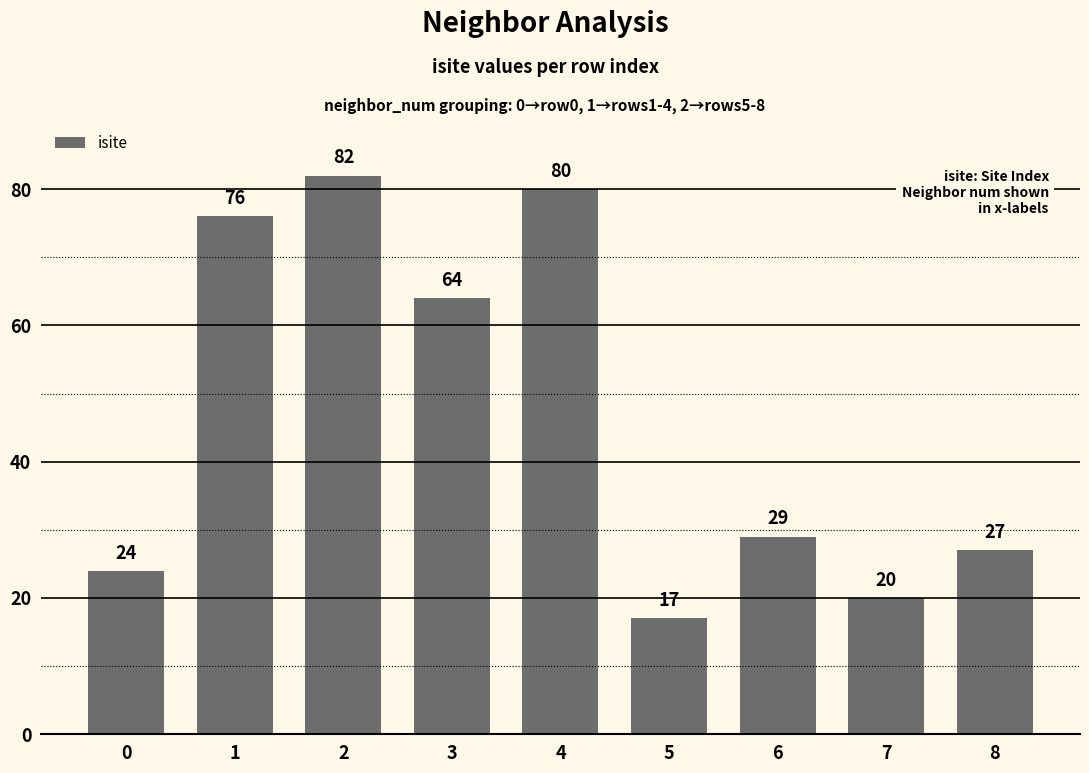

Does the chart contain any negative values?

No